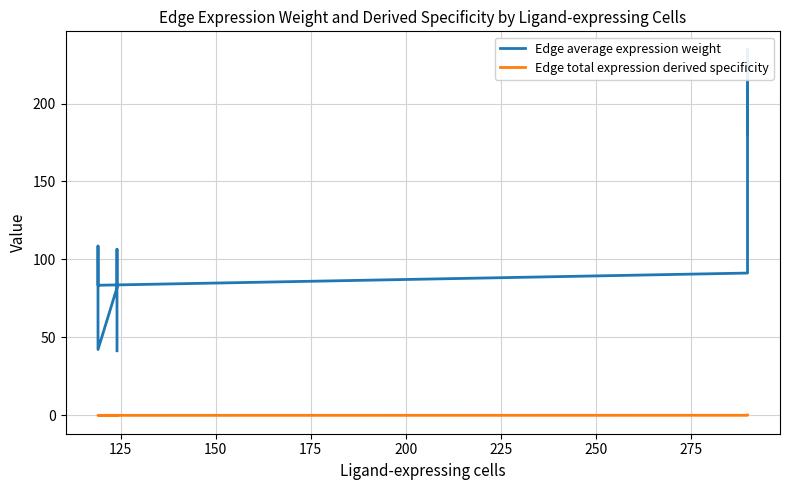

What is the maximum value shown in the chart?

234.5